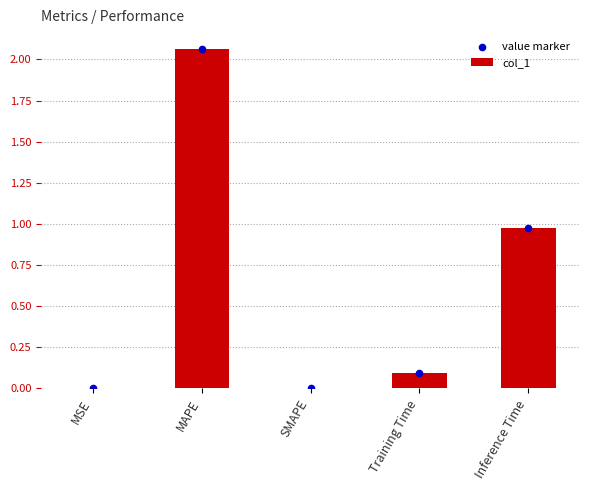

At which category is the sum across all series the highest?

MAPE